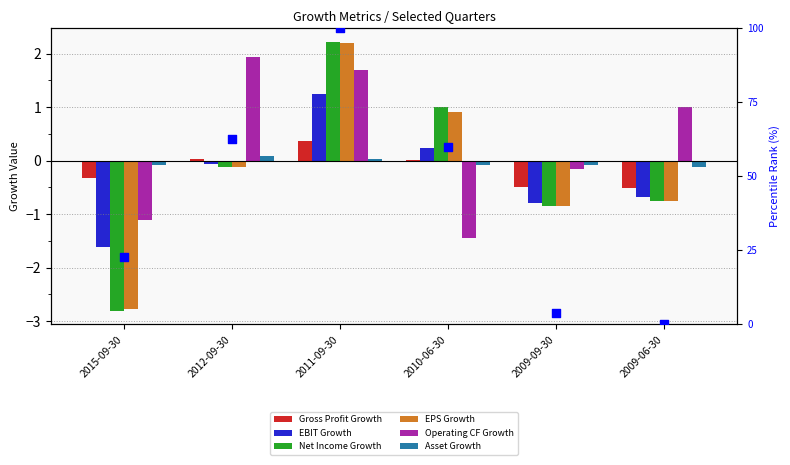

Which series has the largest total across all categories?

Gross Profit Growth